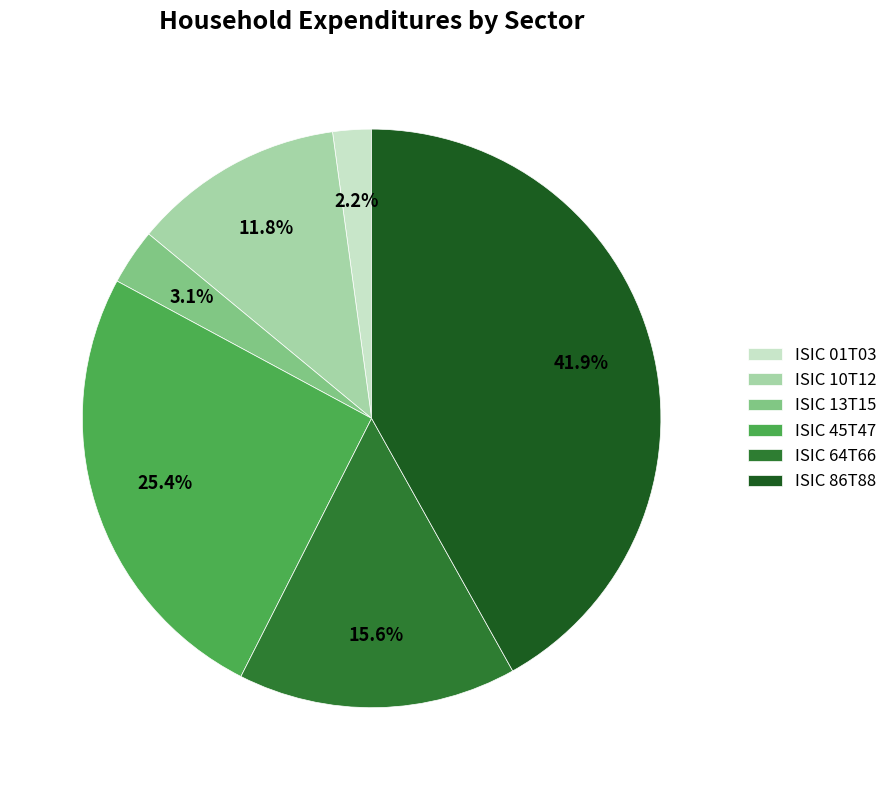

How much of the chart is everything except ISIC 10T12?

88.2%